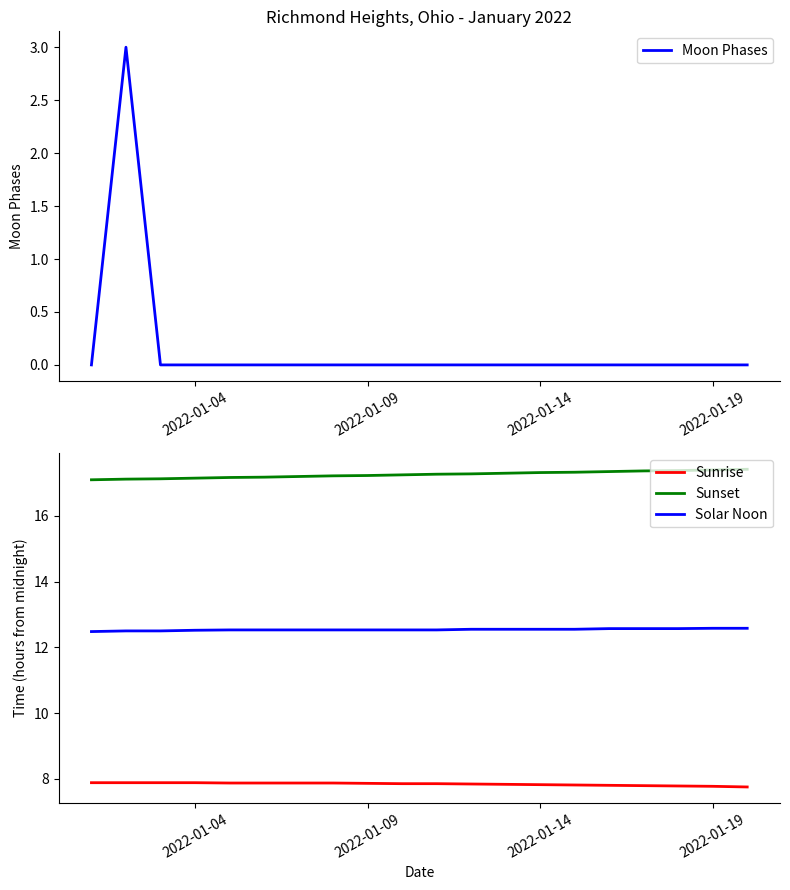

True or false: Sunset and Sunrise intersect in this chart.

False